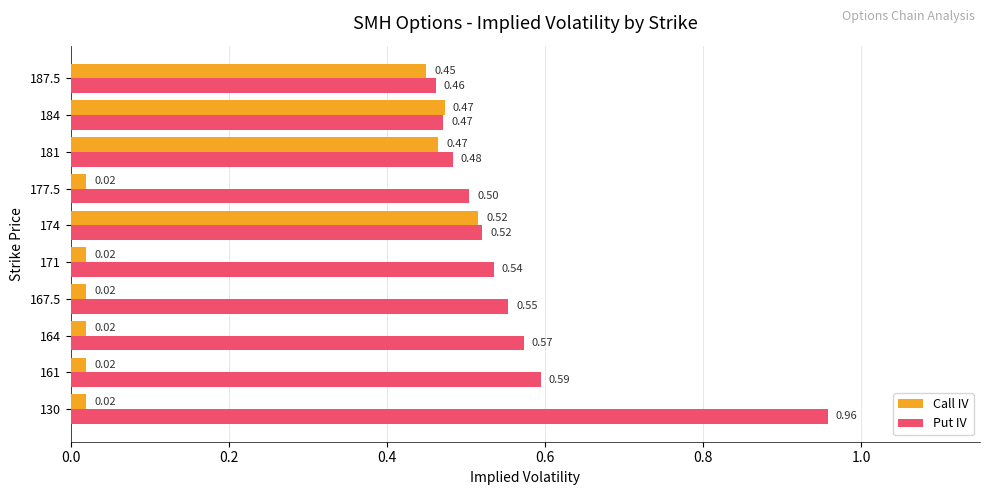

Which series has the largest total across all categories?

Put IV